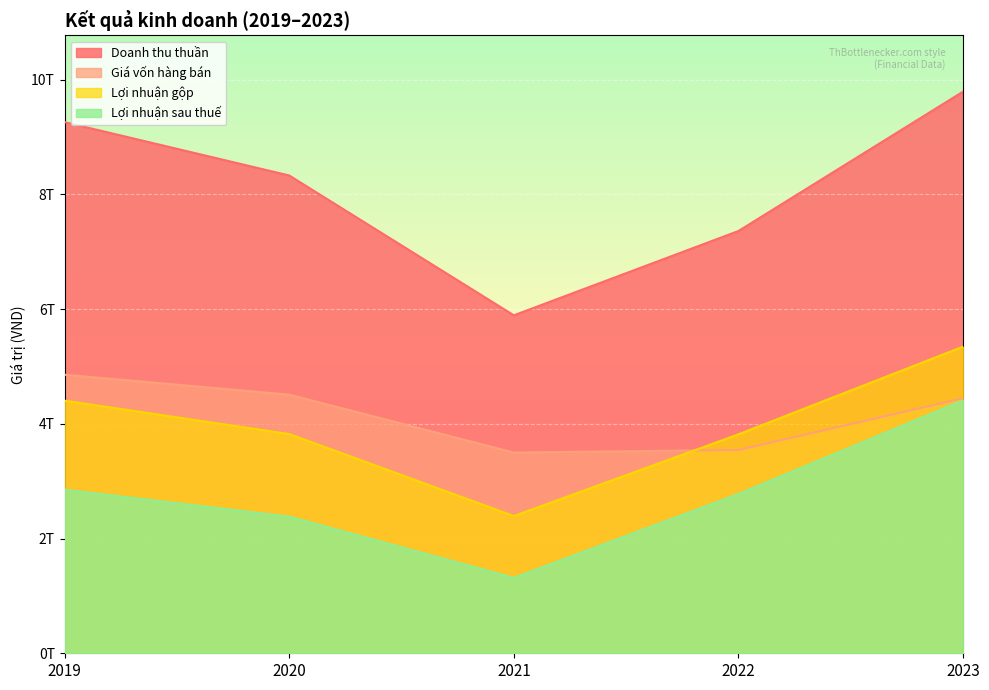

True or false: Giá vốn hàng bán has more than 0 interior local peaks.

False